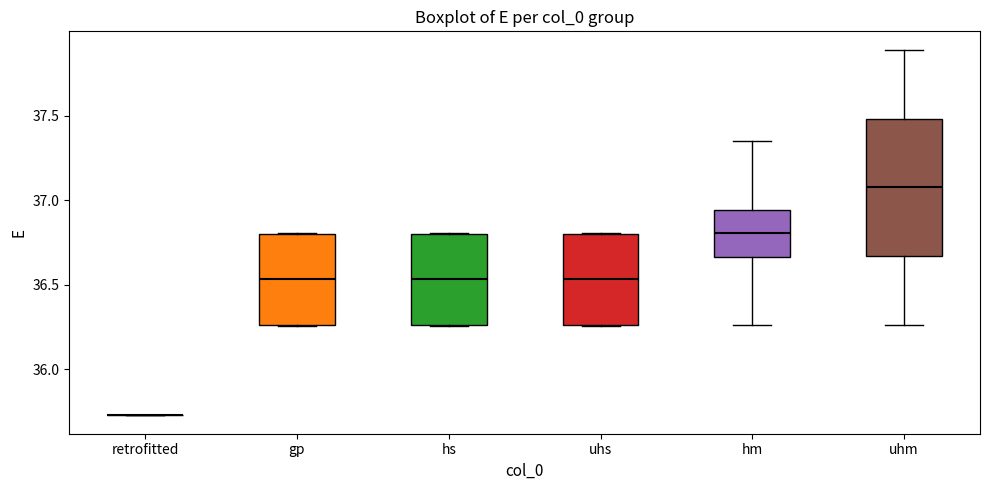

Reading left to right, transcribe this box plot: for each box, give where its median line is, the range the box spans, and where its two whiskers end, as read against the y-axis. The values are not printed on the chart, so give them approximately, as read against the axis.

retrofitted: box collapsed to a line at 35.75, whiskers 35.75 to 35.75
gp: median 36.55, box 36.25 to 36.80, whiskers 36.25 to 36.80
hs: median 36.55, box 36.25 to 36.80, whiskers 36.25 to 36.80
uhs: median 36.55, box 36.25 to 36.80, whiskers 36.25 to 36.80
hm: median 36.80, box 36.65 to 36.95, whiskers 36.25 to 37.35
uhm: median 37.10, box 36.65 to 37.50, whiskers 36.25 to 37.90